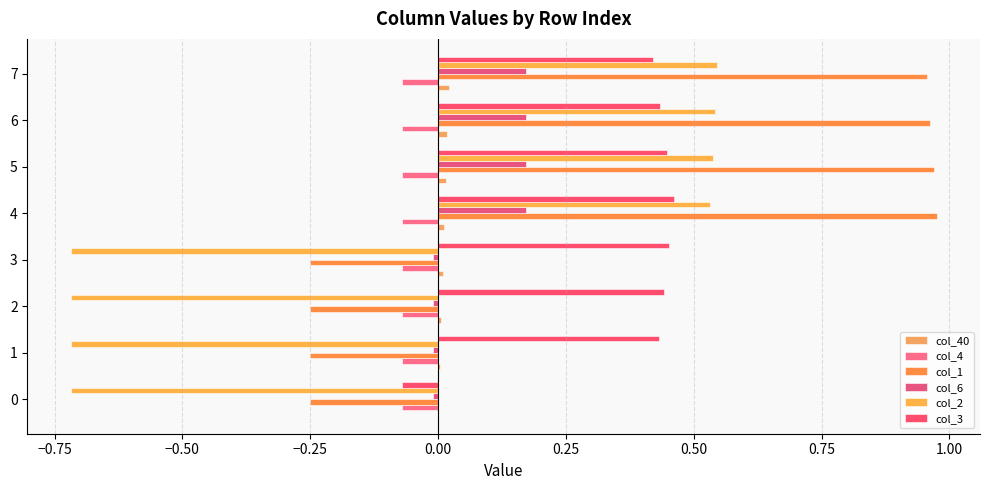

How many values in col_3 are above zero?

7